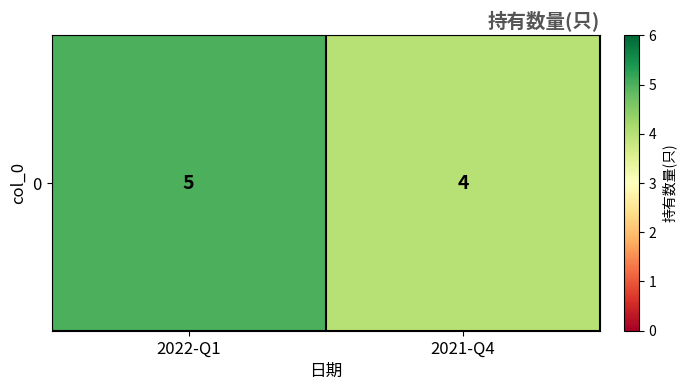

Between 2022-Q1 and 2021-Q4, which is larger?

2022-Q1